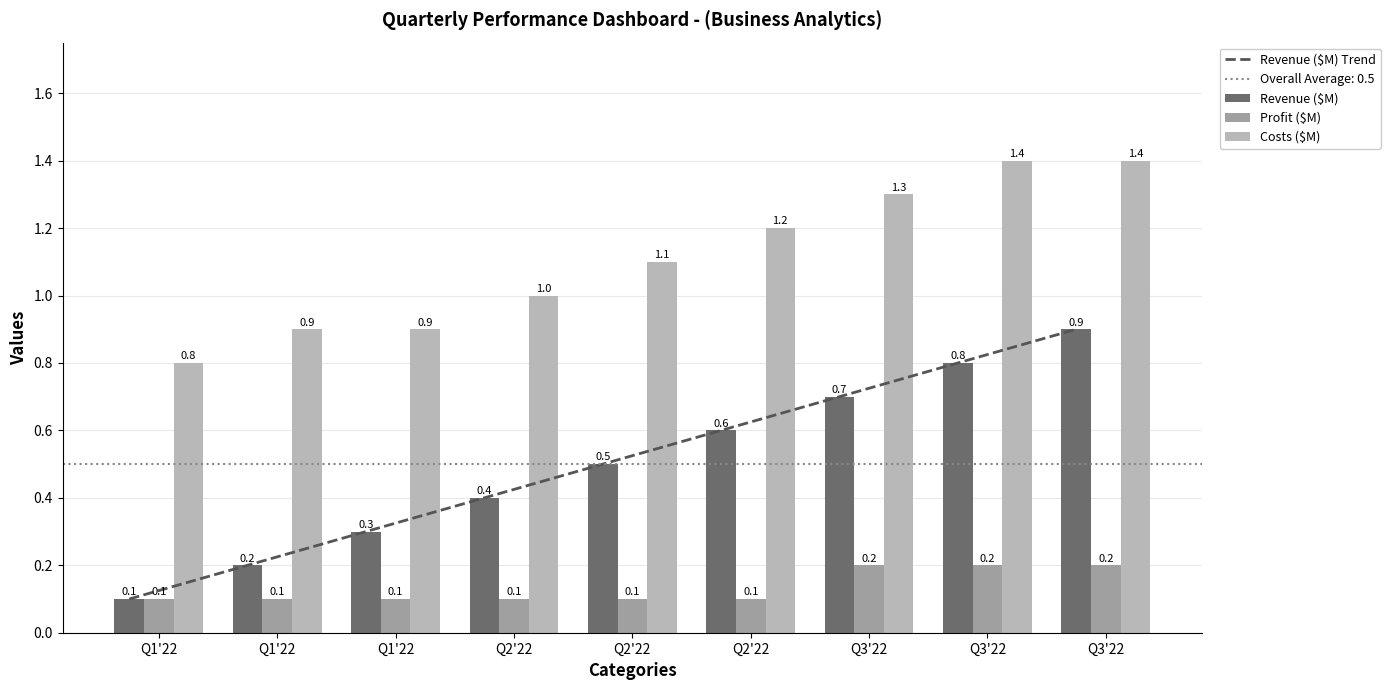

At which label is Profit ($M) closest to 0?

Q1'22